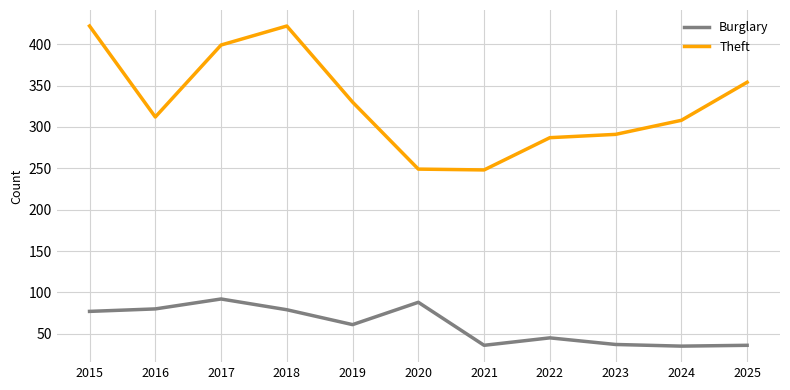

What is the sum of the Burglary values at 2018 and 2021?

115